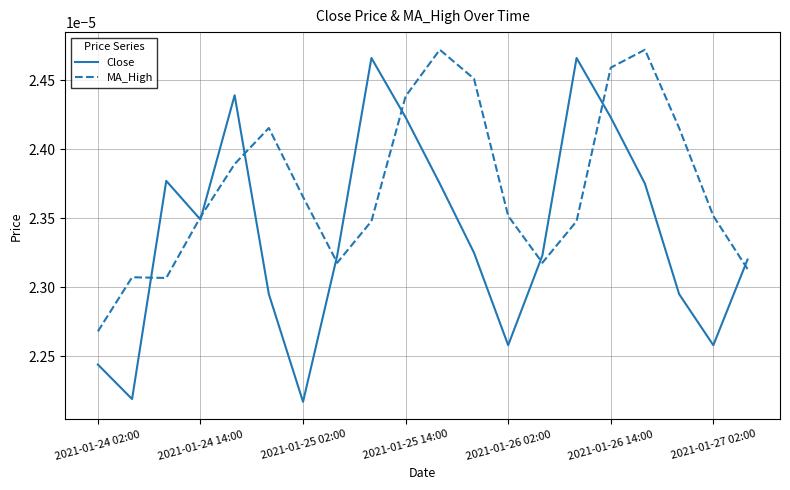

What are all the series names shown in the legend?

Close, MA_High